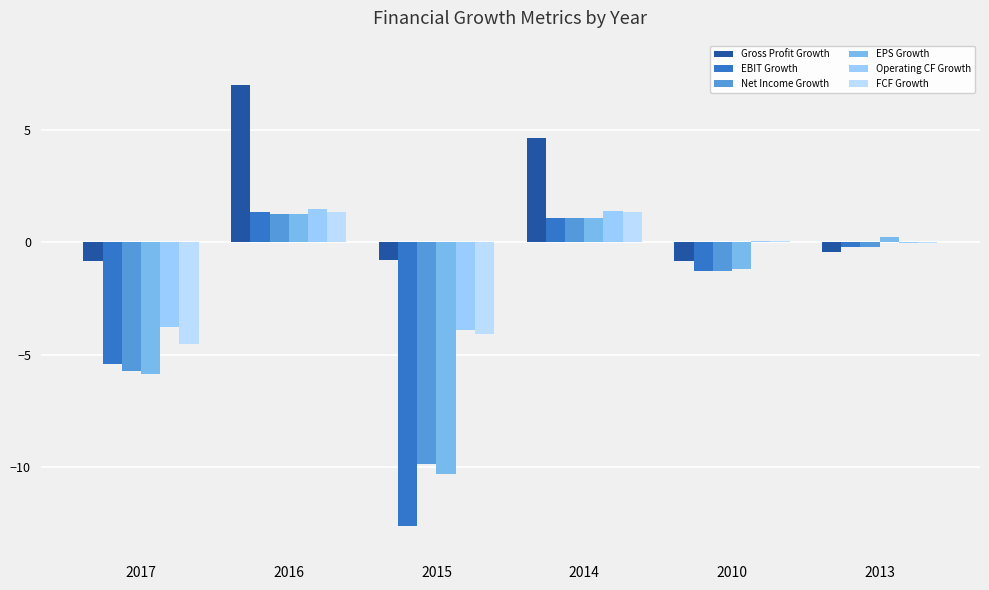

What is the label of the 5th bar from the right?

2016